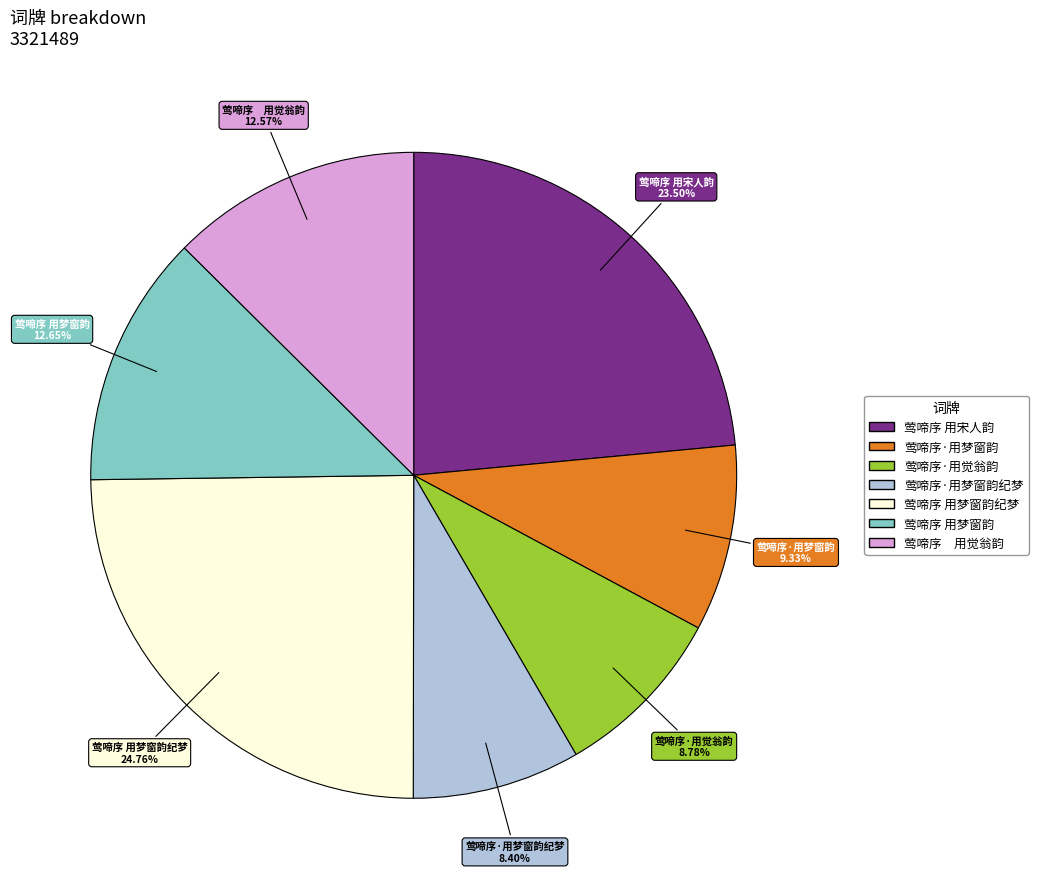

How many segments does this pie chart have?

7